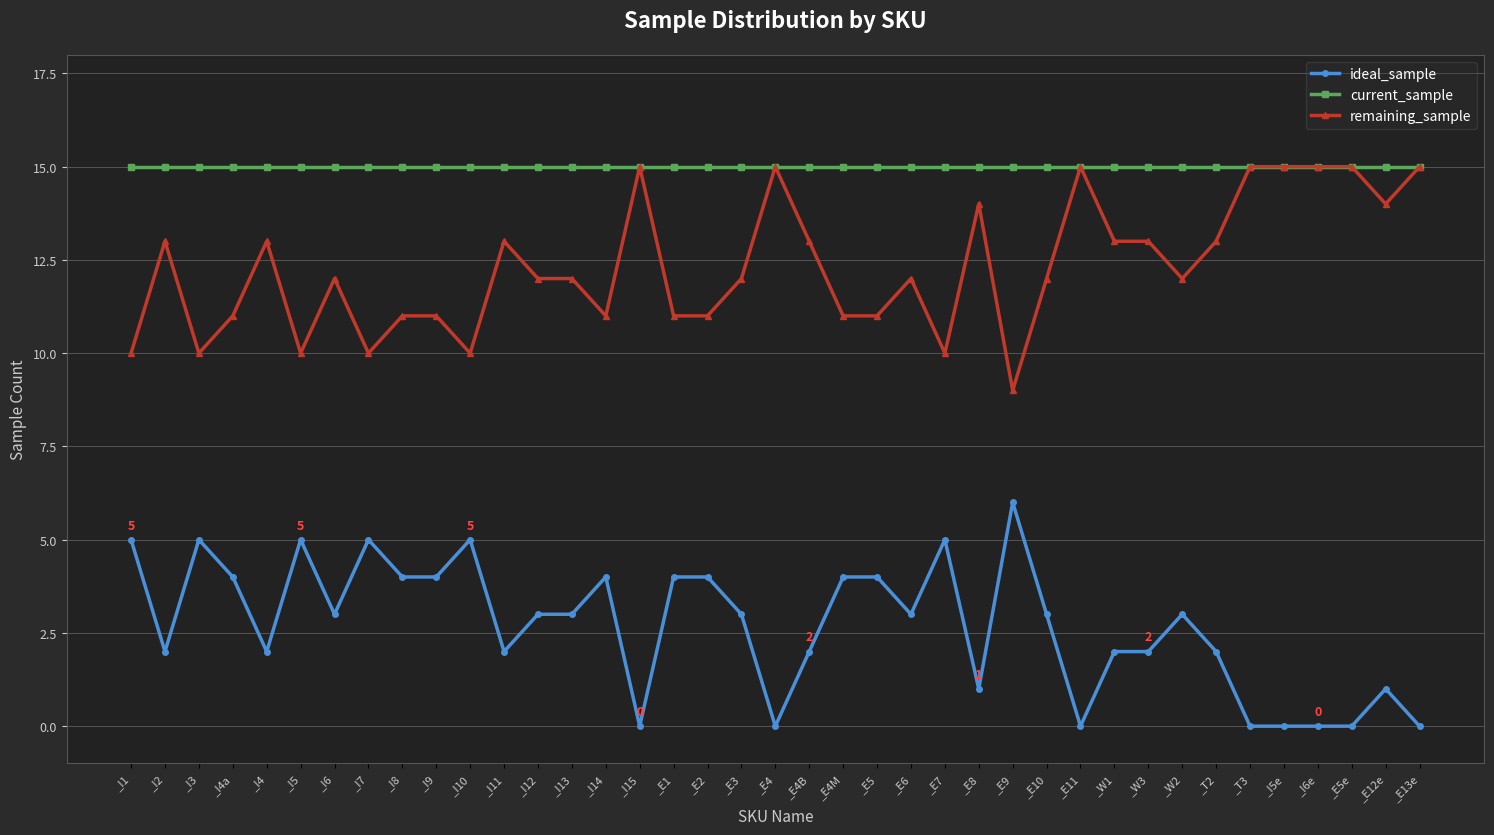

What is the spread (max minus min) of values at _E7?

10